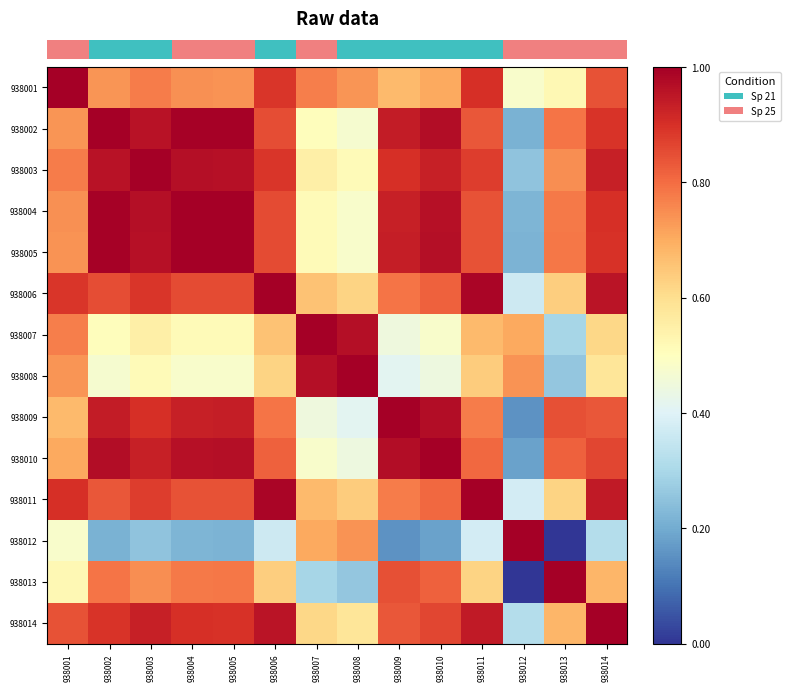

What is the maximum value shown in the chart?

1.0